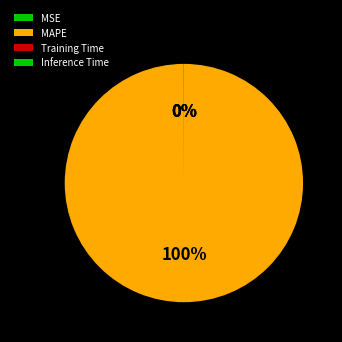

The Inference Time slice represents 0% of the pie. True or false?

True